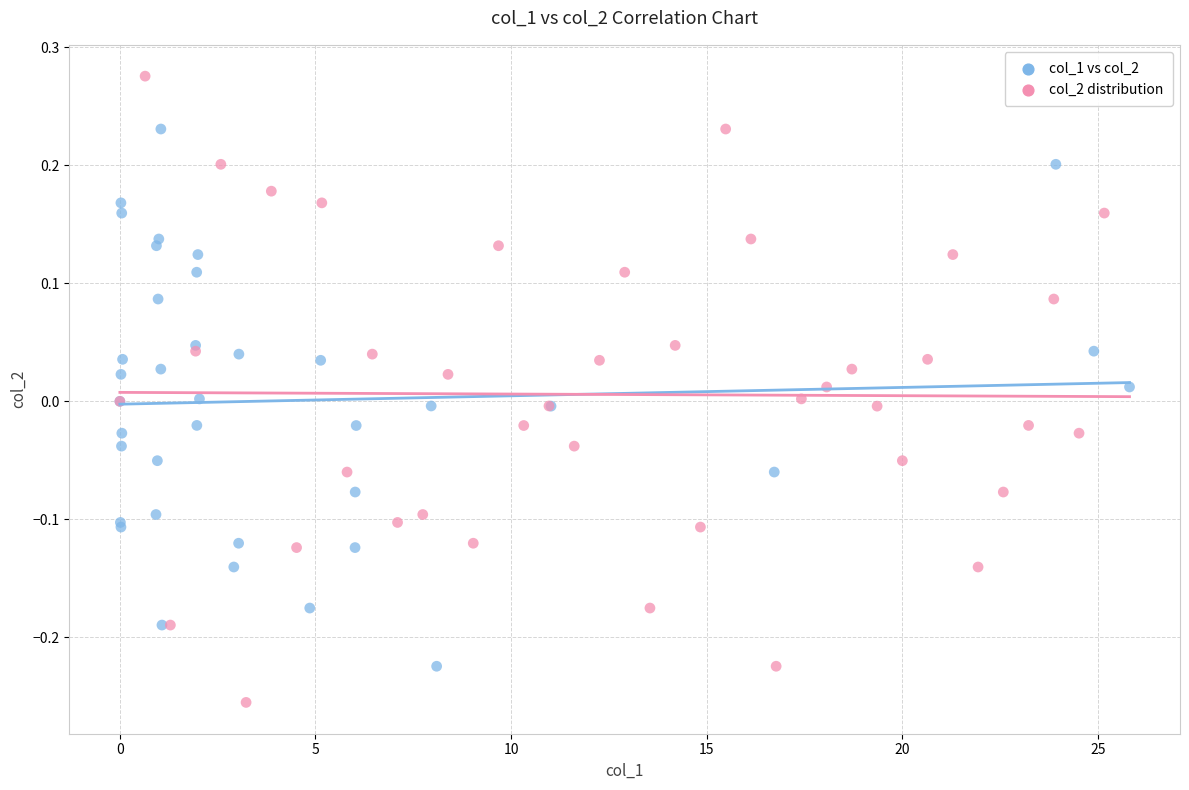

Which series contains the lowest Y value?

col_2 distribution